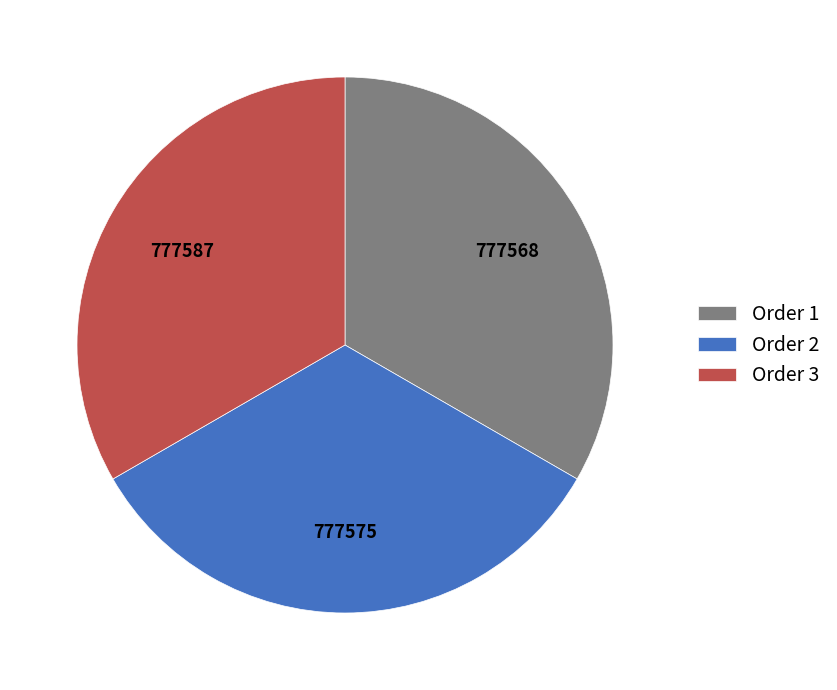

Is there a majority slice in this chart?

No